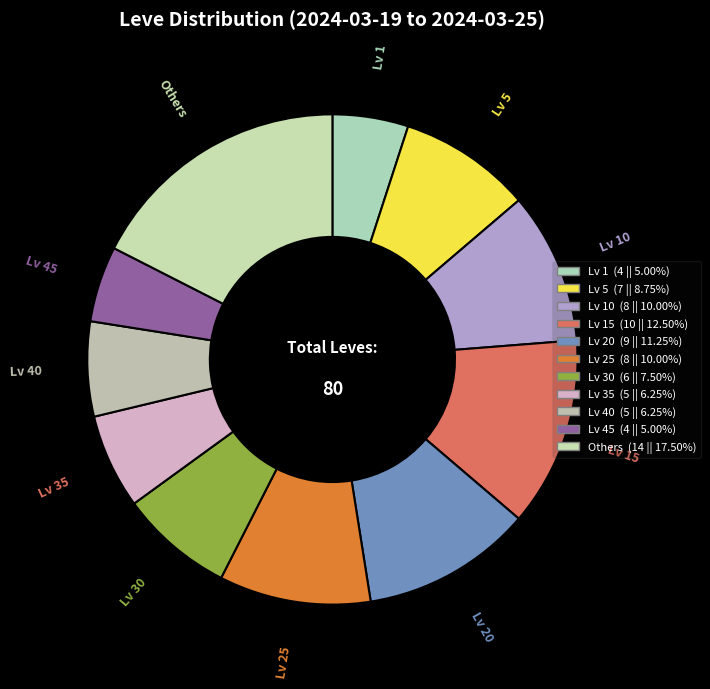

How many segments does this pie chart have?

11